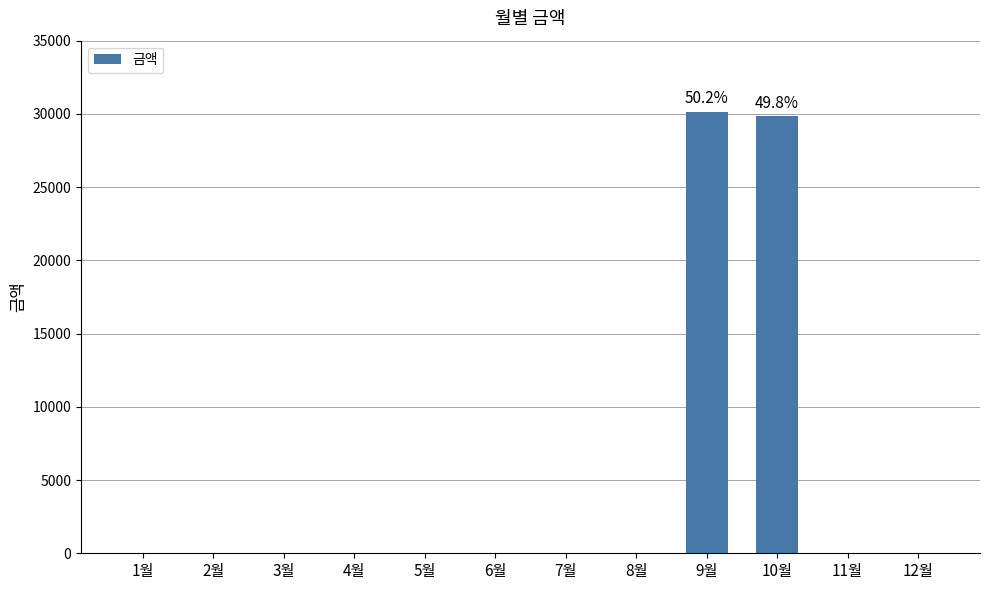

What is the change in value from 7월 to 10월?

+29850